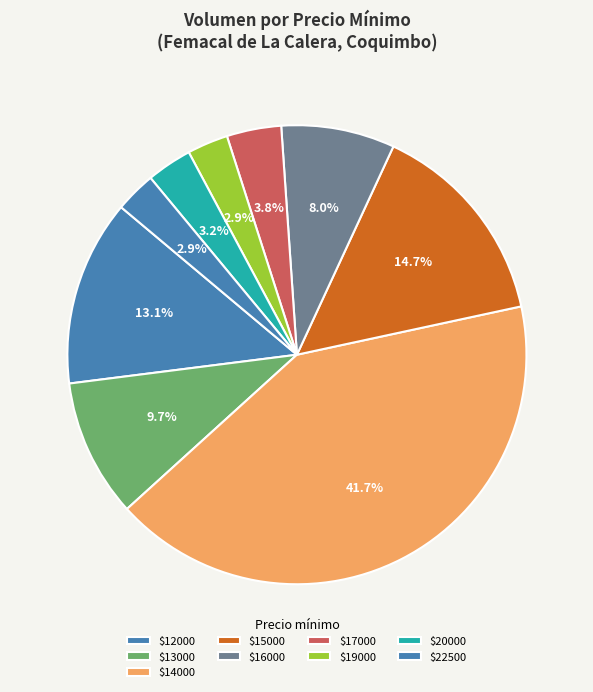

Does any single category account for the majority?

No